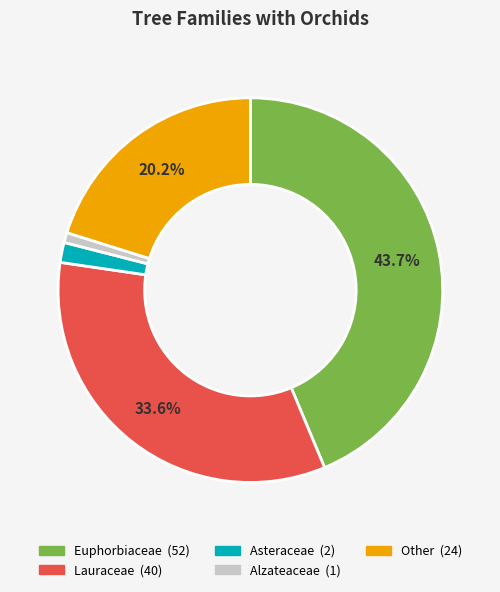

Which category has the smallest portion of the pie?

Alzateaceae